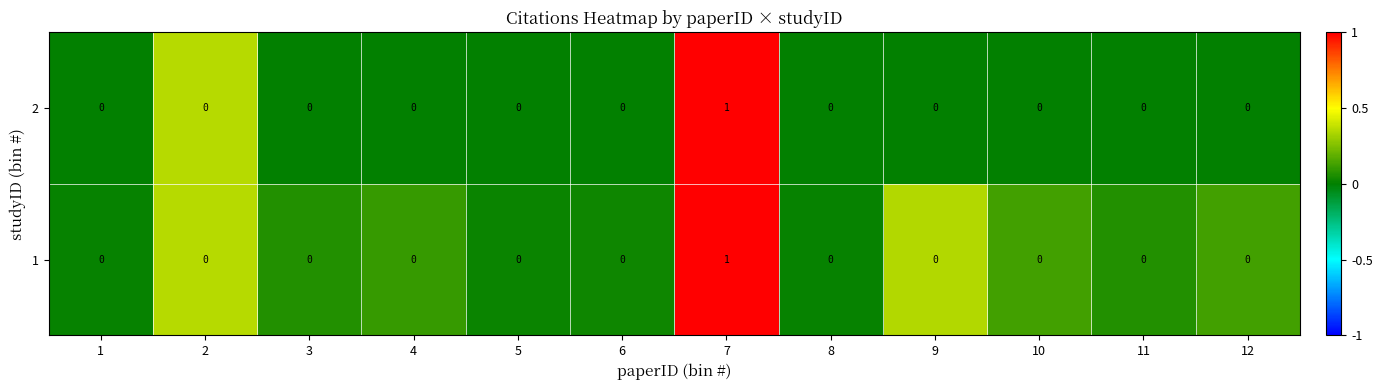

Reading left to right, transcribe all the data shown in this chart.

2: 1=0	2=0	3=0	4=0	5=0	6=0	7=1	8=0	9=0	10=0	11=0	12=0
1: 1=0	2=0	3=0	4=0	5=0	6=0	7=1	8=0	9=0	10=0	11=0	12=0